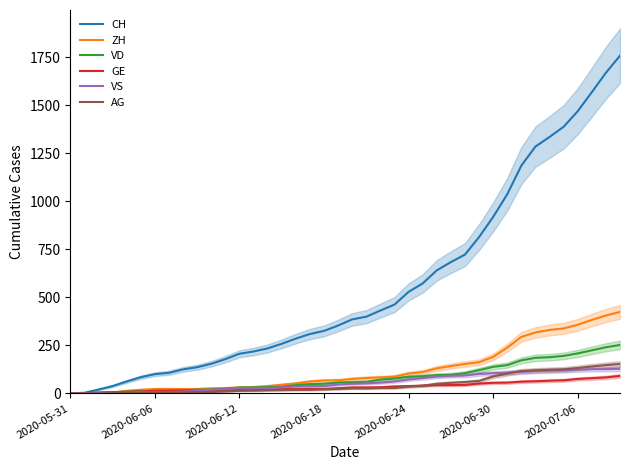

At which category does the chart reach its minimum across all series?

2020-05-31